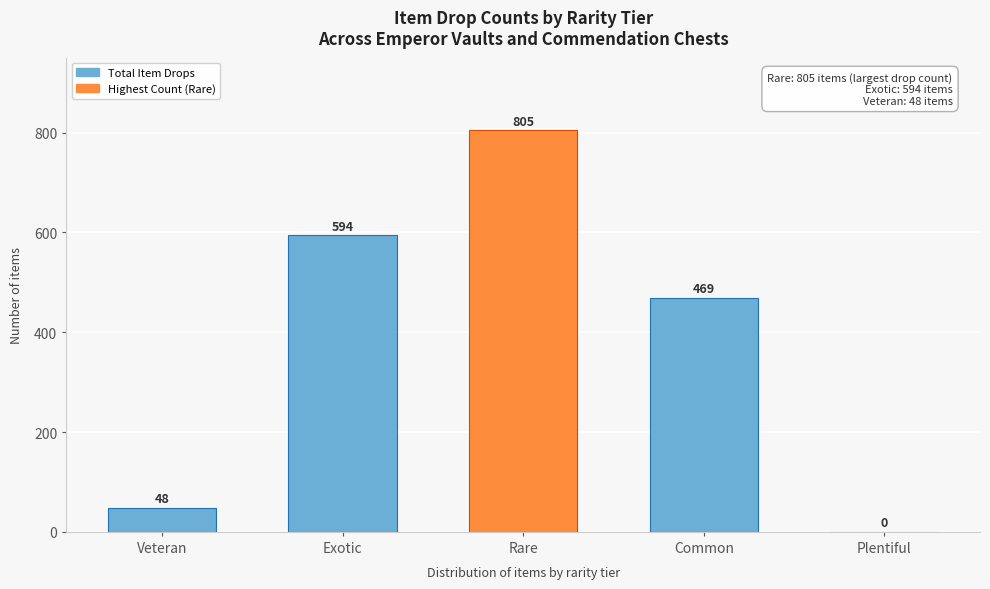

Reading left to right, list all the values displayed in this chart.

Veteran=48	Exotic=594	Rare=805	Common=469	Plentiful=0